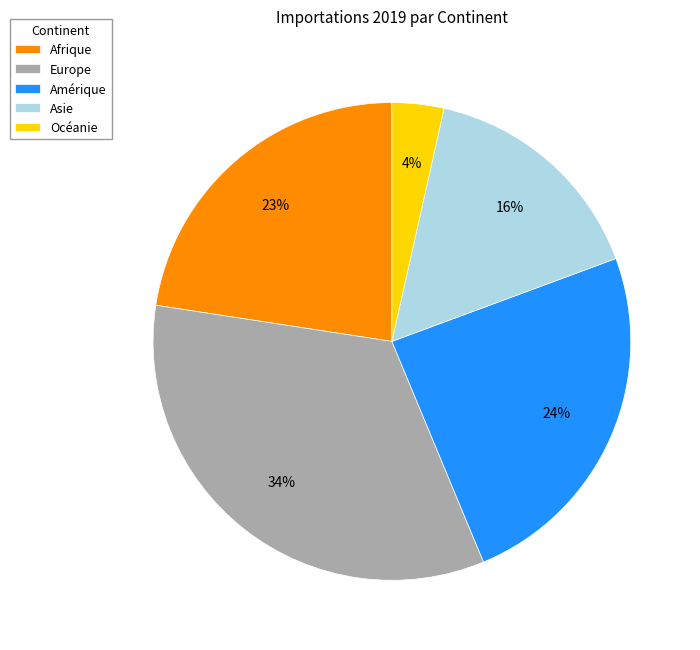

To the nearest percent, what is the average slice percentage?

20%